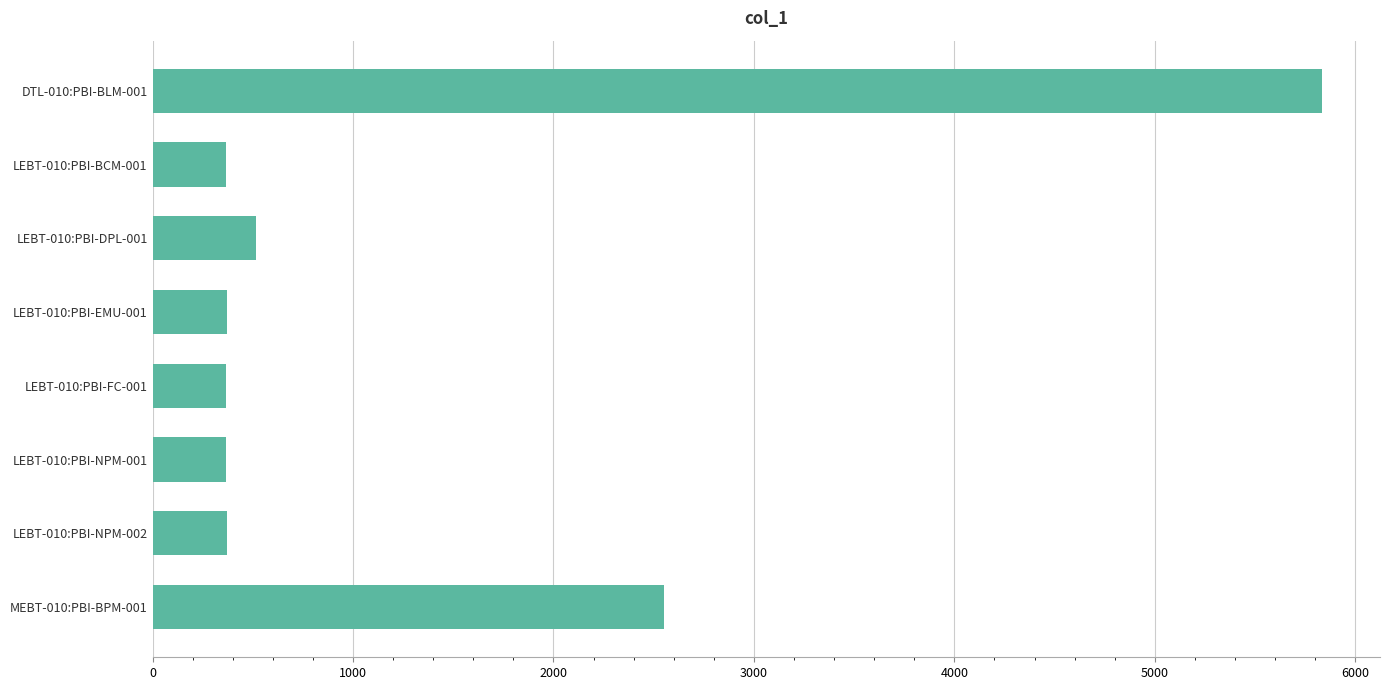

How many bars are there in total?

8